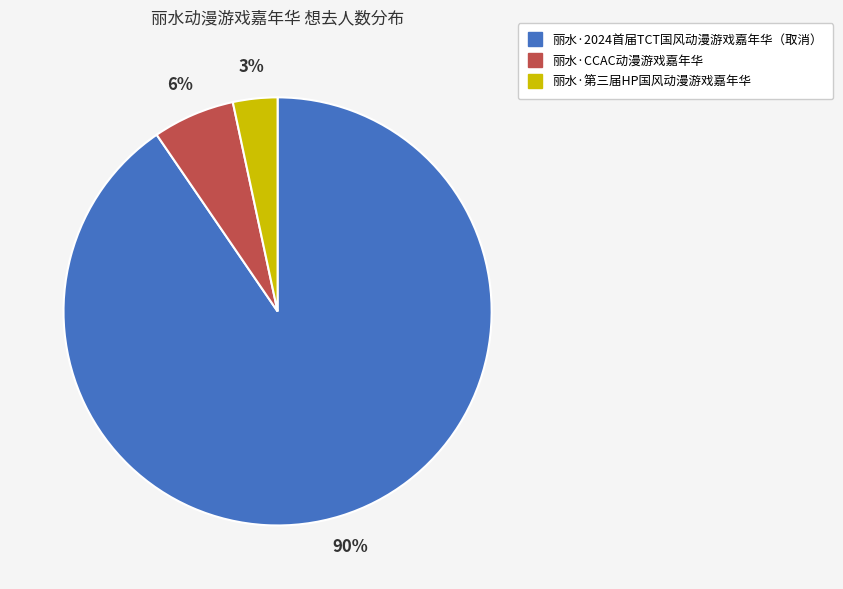

Is it true that 丽水·CCAC动漫游戏嘉年华 is 1% of the pie?

False